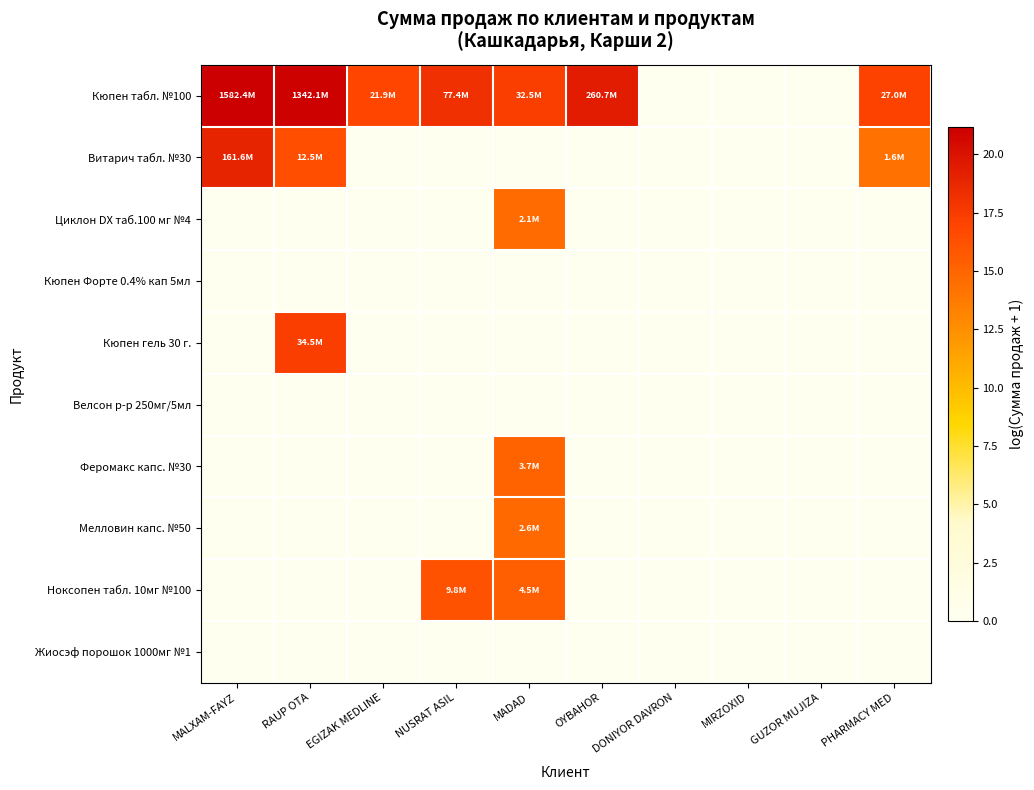

At which category is the sum across all series the highest?

MADAD